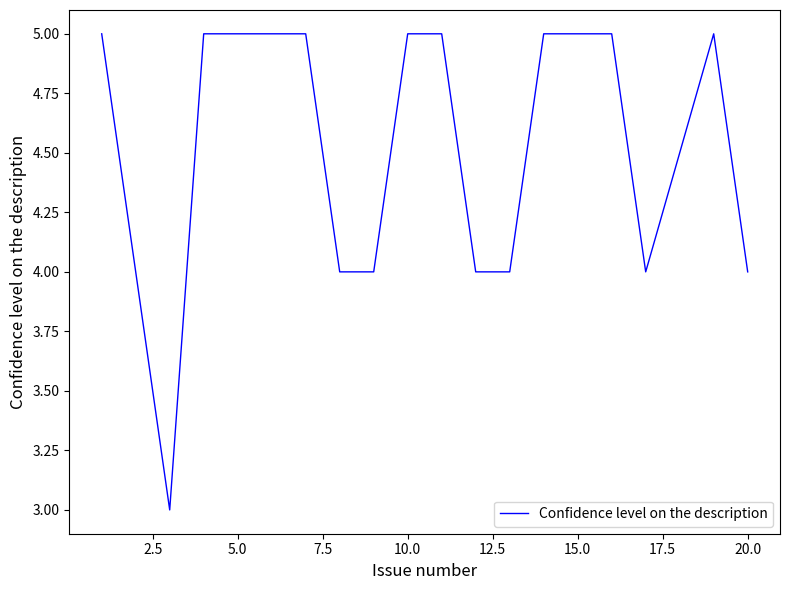

What is the minimum value shown in the chart?

3